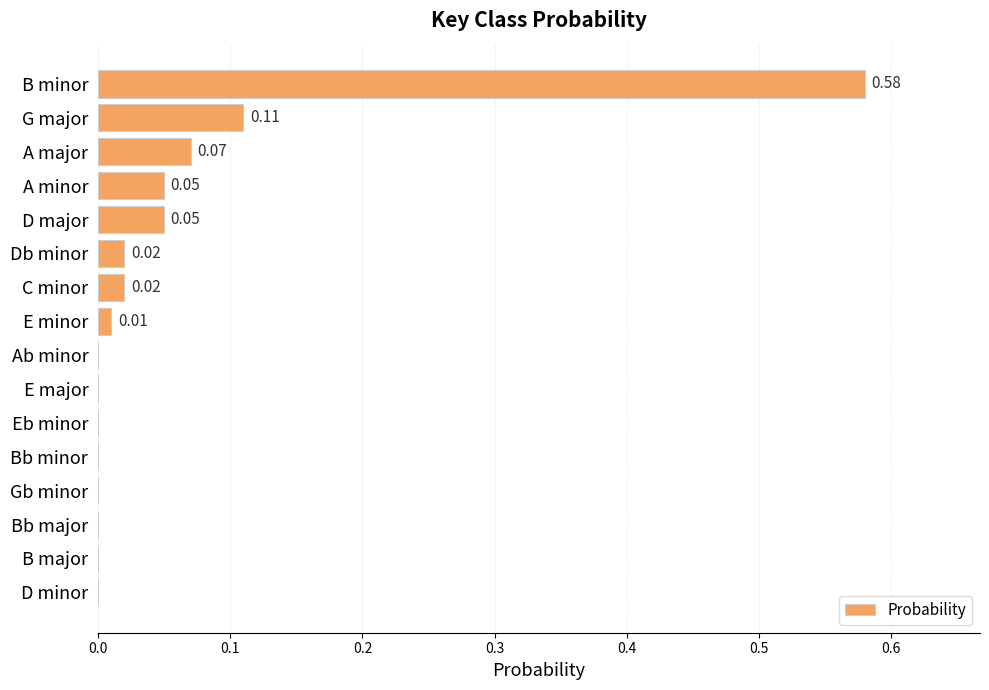

At which category does the chart reach its peak across all series?

B minor